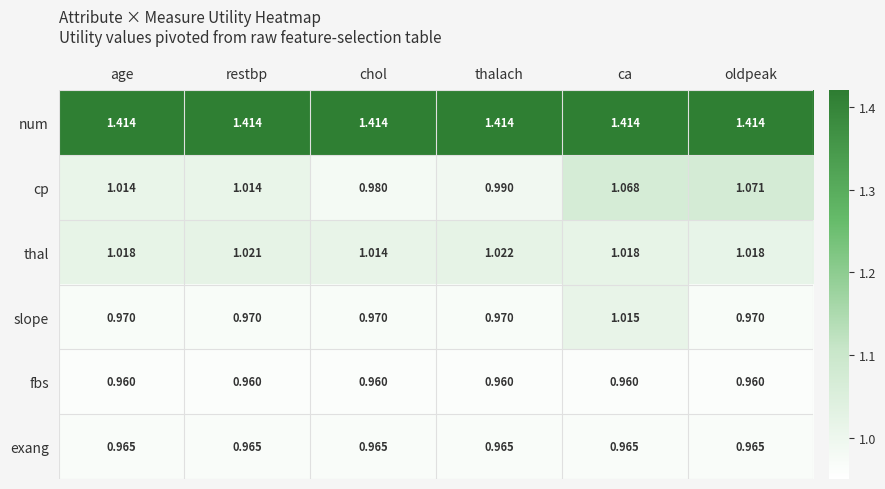

How many distinct data groups are displayed?

6